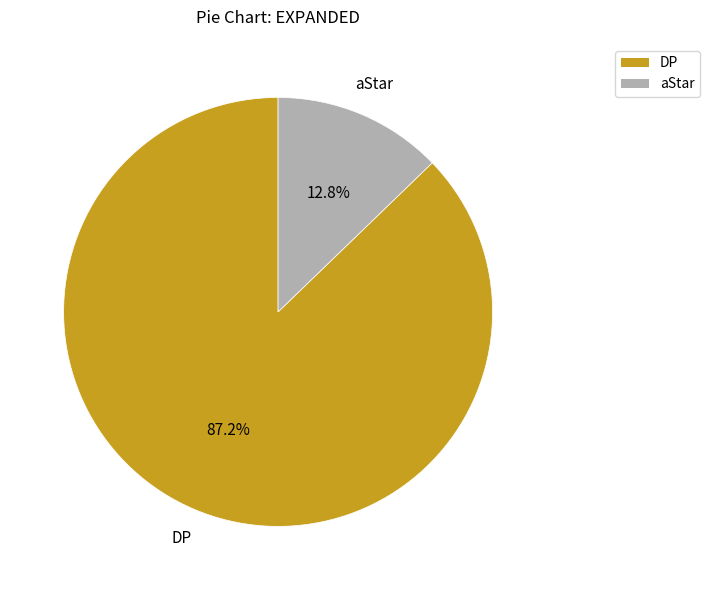

Rank the categories by value from highest to lowest.

DP, aStar